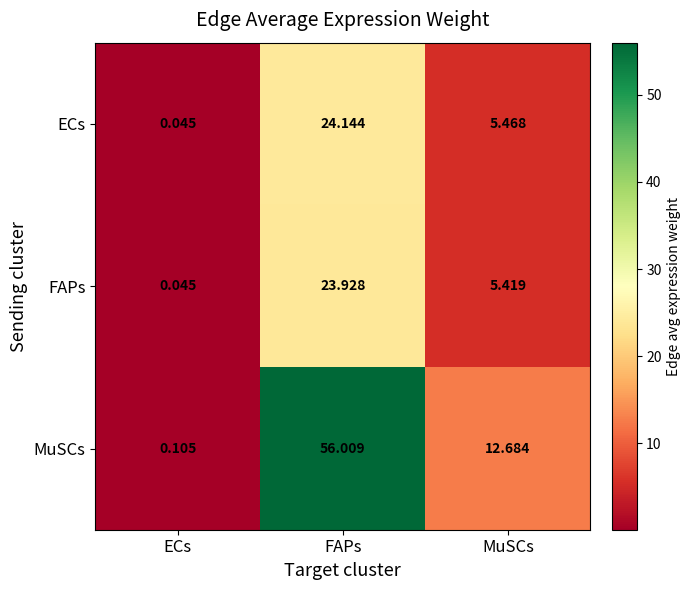

Which series has the widest spread of values?

MuSCs